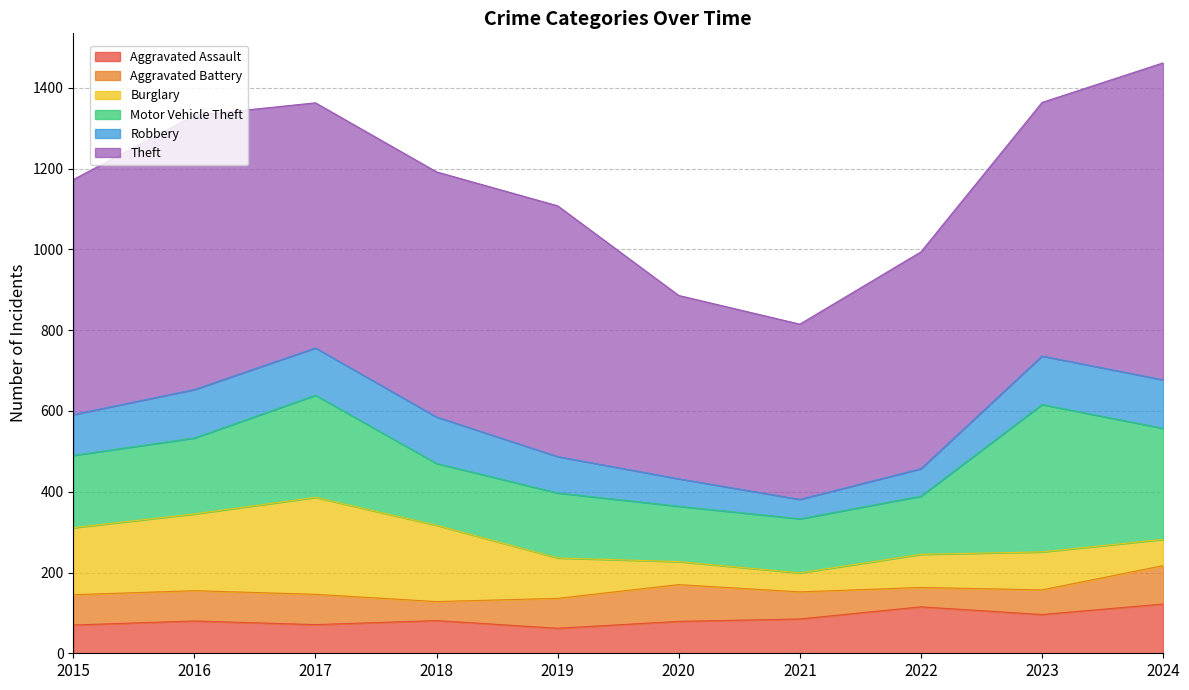

Reading left to right, extract all data points from this chart.

Aggravated Assault: 2015=70	2016=80	2017=71	2018=81	2019=62	2020=79	2021=85	2022=115	2023=96	2024=122
Aggravated Battery: 2015=75	2016=75	2017=75	2018=47	2019=74	2020=91	2021=67	2022=48	2023=61	2024=95
Burglary: 2015=166	2016=190	2017=240	2018=189	2019=100	2020=57	2021=47	2022=82	2023=94	2024=65
Motor Vehicle Theft: 2015=179	2016=188	2017=253	2018=153	2019=161	2020=137	2021=134	2022=144	2023=365	2024=275
Robbery: 2015=101	2016=120	2017=117	2018=115	2019=90	2020=68	2021=48	2022=68	2023=120	2024=120
Theft: 2015=582	2016=679	2017=607	2018=607	2019=621	2020=454	2021=434	2022=537	2023=628	2024=785